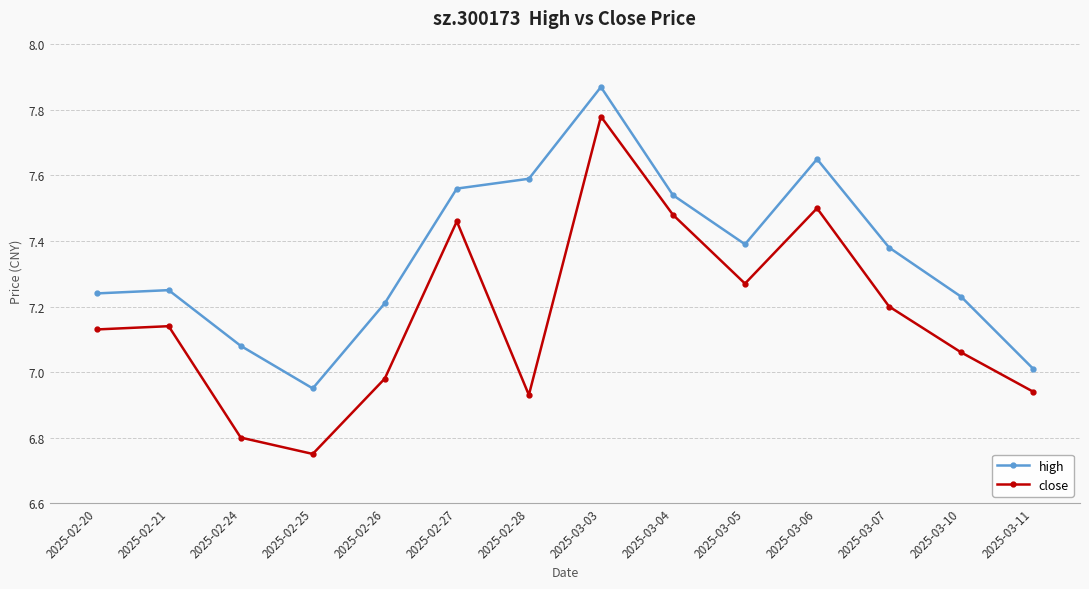

Where does the close series first go above 7?

2025-02-20